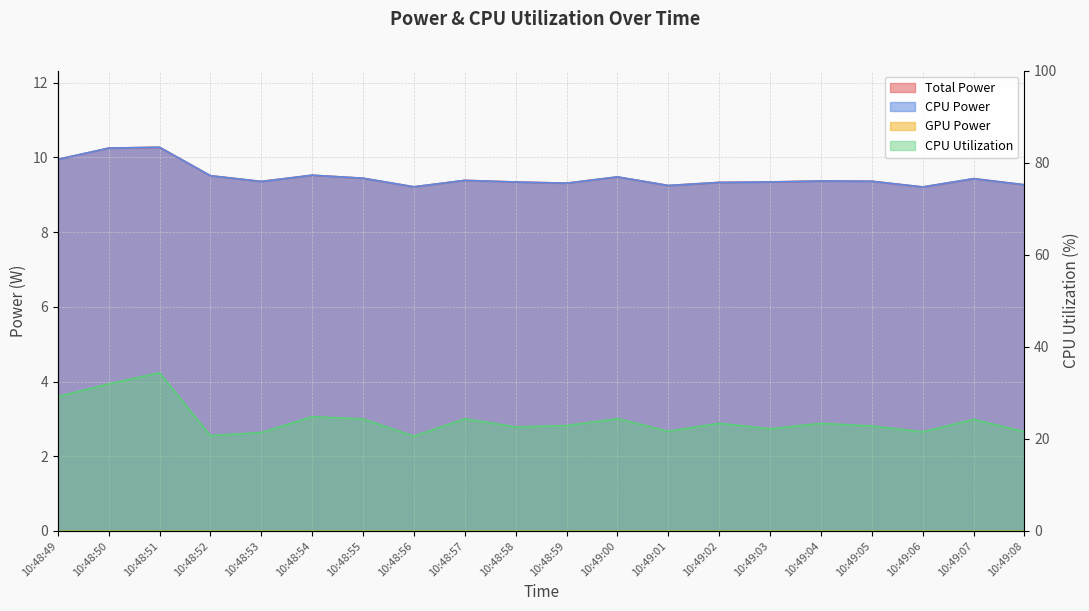

Reading left to right, what are all the values shown in this chart?

Total Power: 9.9	10.2	10.3	9.5	9.4	9.5	9.4	9.2	9.4	9.3	9.3	9.5	9.2	9.3	9.3	9.4	9.4	9.2	9.4	9.3
CPU Power: 9.9	10.2	10.3	9.5	9.4	9.5	9.4	9.2	9.4	9.3	9.3	9.5	9.2	9.3	9.3	9.4	9.4	9.2	9.4	9.3
CPU Utilization: 29.2	31.9	34.3	20.7	21.4	24.8	24.3	20.6	24.4	22.6	22.9	24.4	21.7	23.4	22.2	23.4	22.8	21.5	24.2	21.6